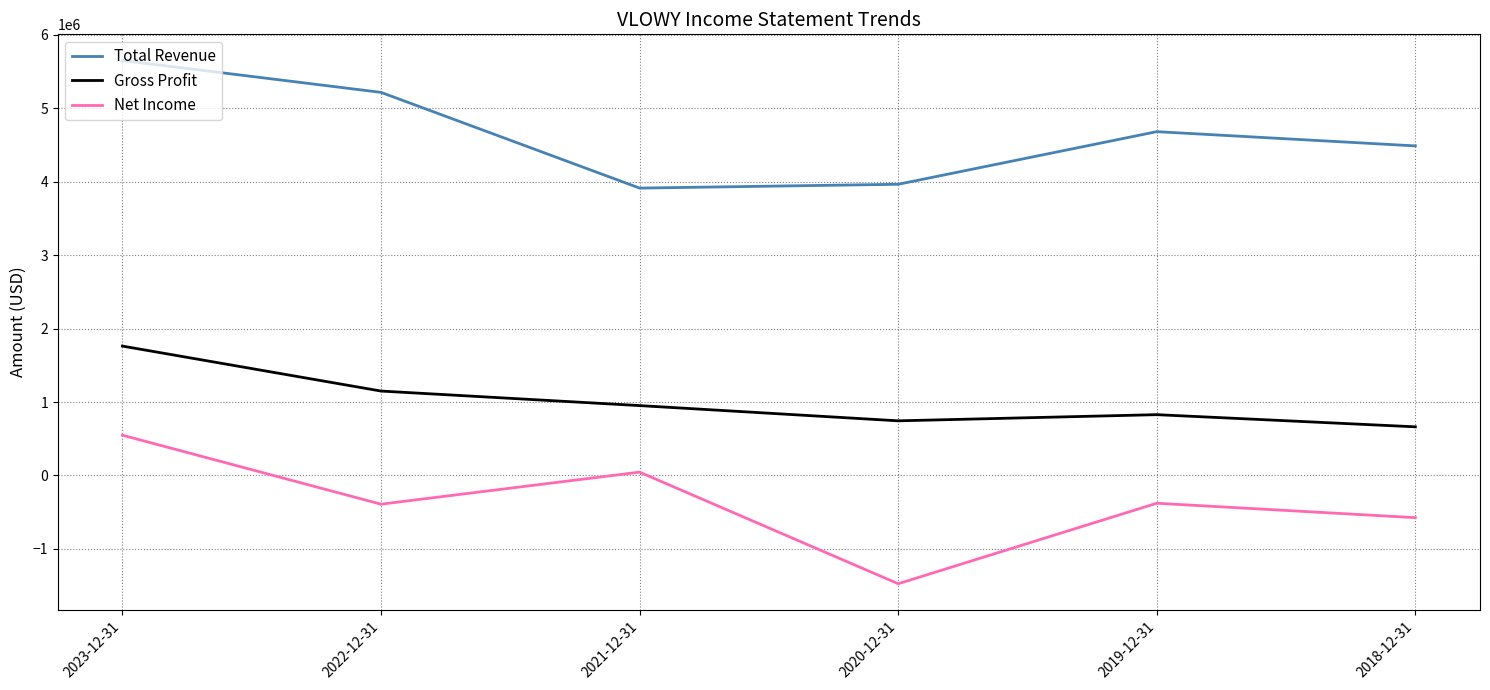

What is the difference between the maximum and minimum values in the Net Income series?

2023500